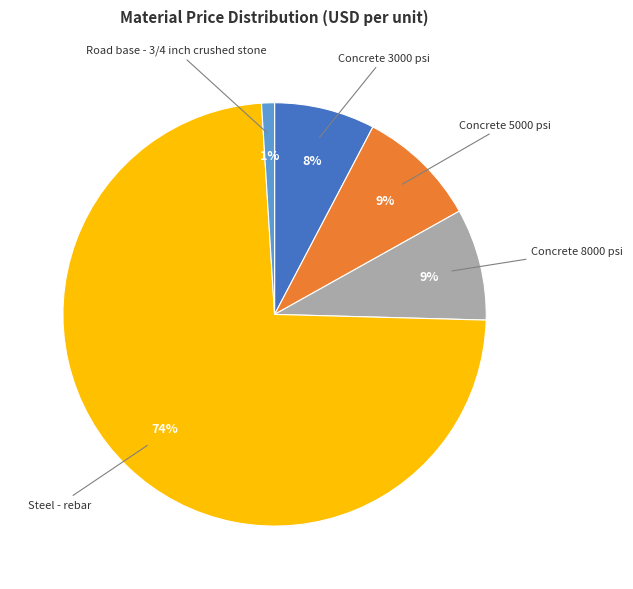

To the nearest percent, what is the average slice percentage?

20%